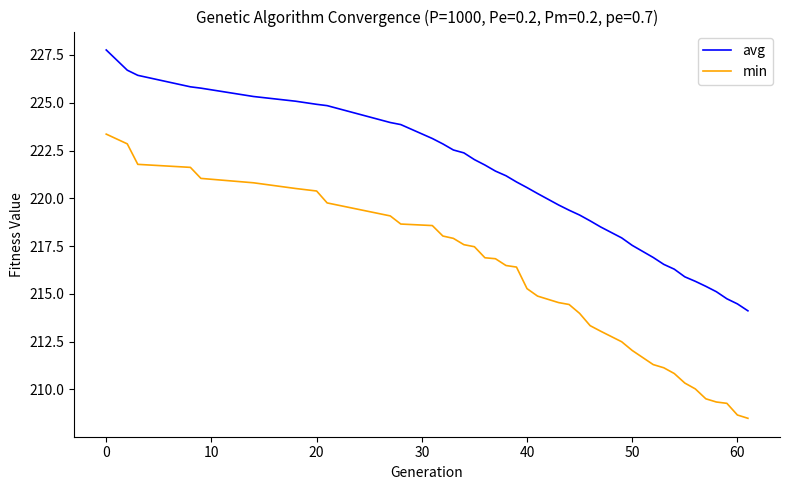

True or false: avg and min intersect in this chart.

False